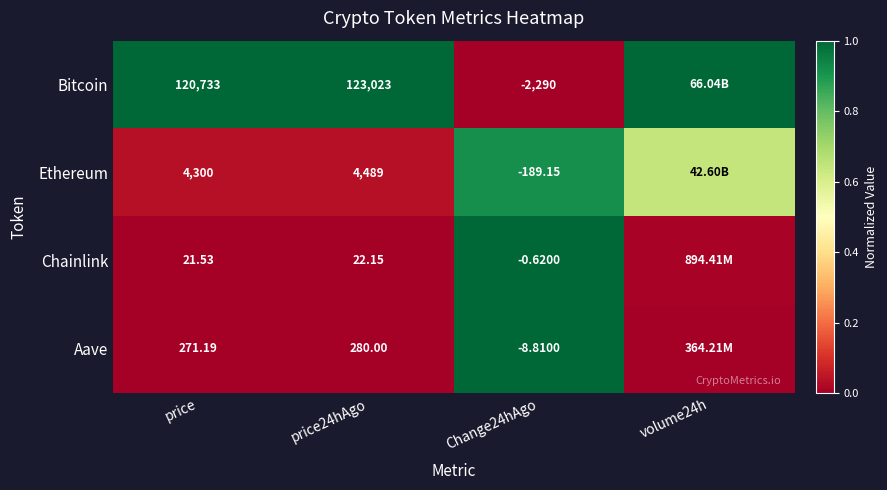

Which series changed the most between price24hAgo and Change24hAgo?

Bitcoin